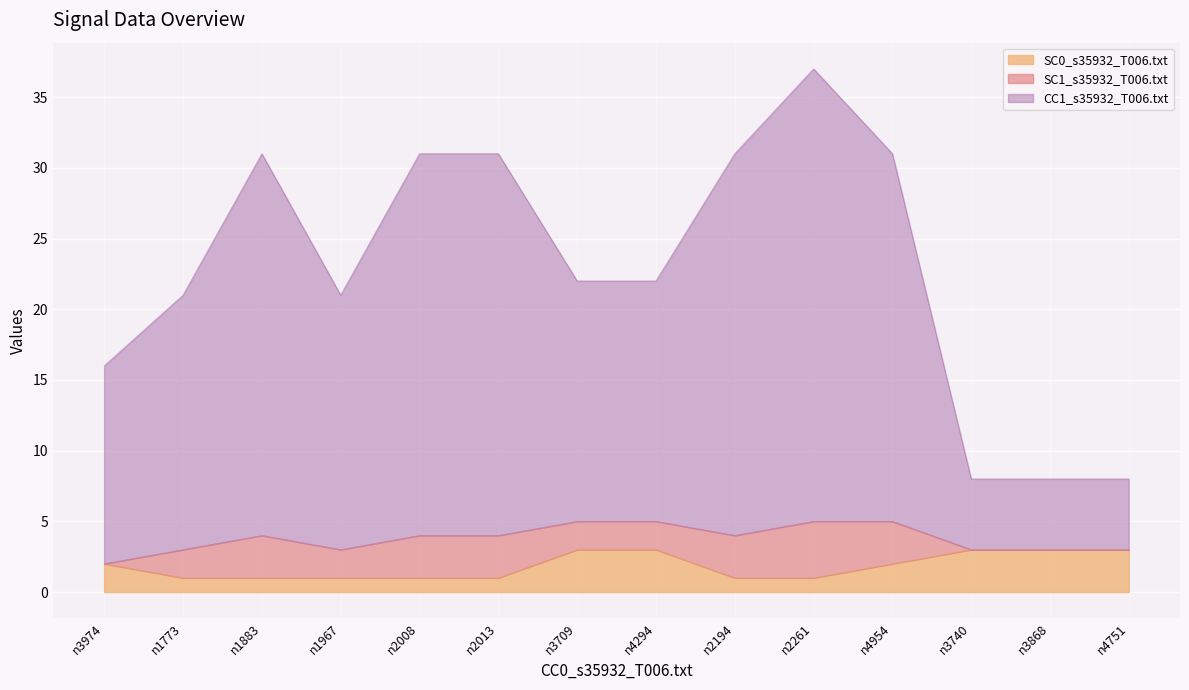

At which category is the sum across all series the highest?

n2261